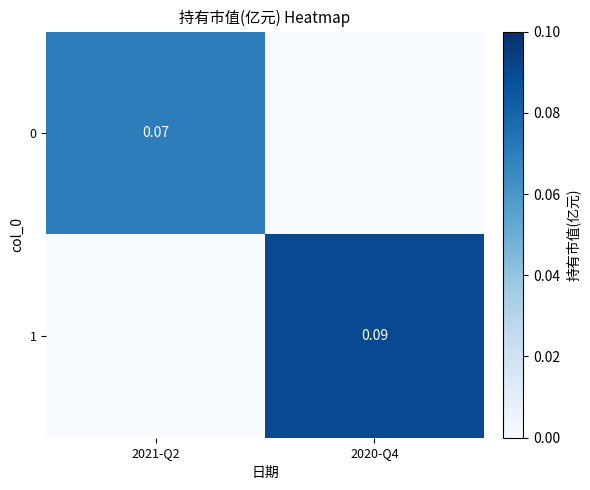

Is the value of 1 at 2020-Q4 greater than the value of 0 at 2021-Q2?

Yes